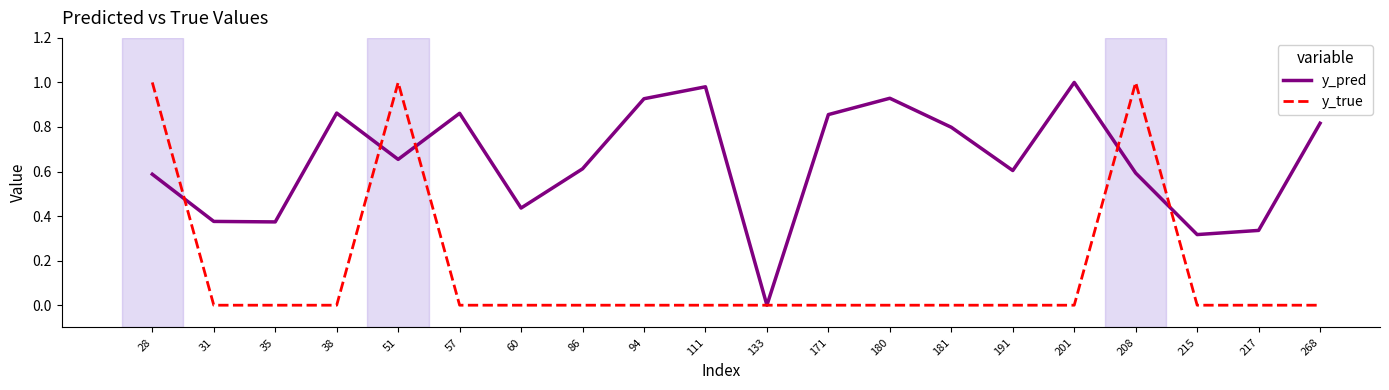

Which series has the largest total across all categories?

y_pred